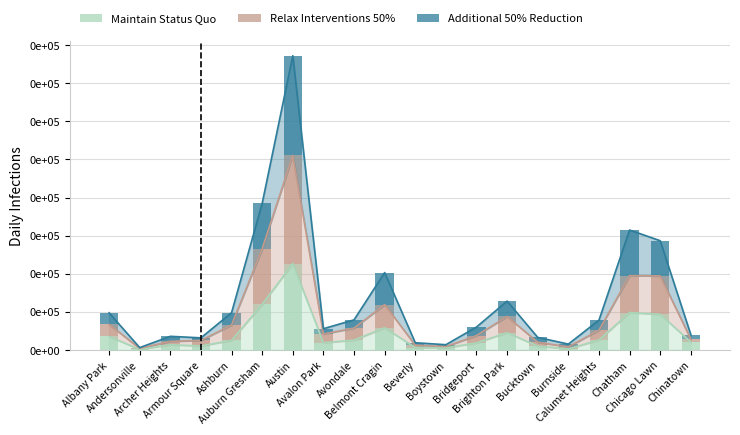

What are all the series names shown in the legend?

Maintain Status Quo, Relax Interventions 50%, Additional 50% Reduction